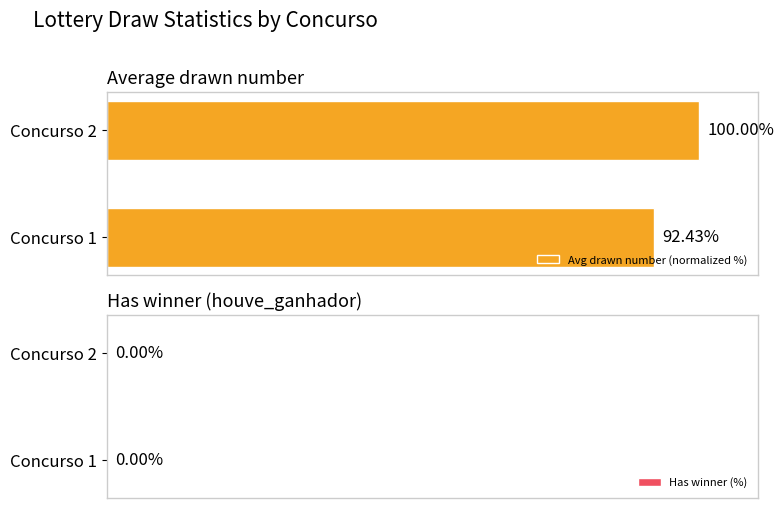

Between Concurso 2 and Concurso 1, which is larger?

Concurso 2